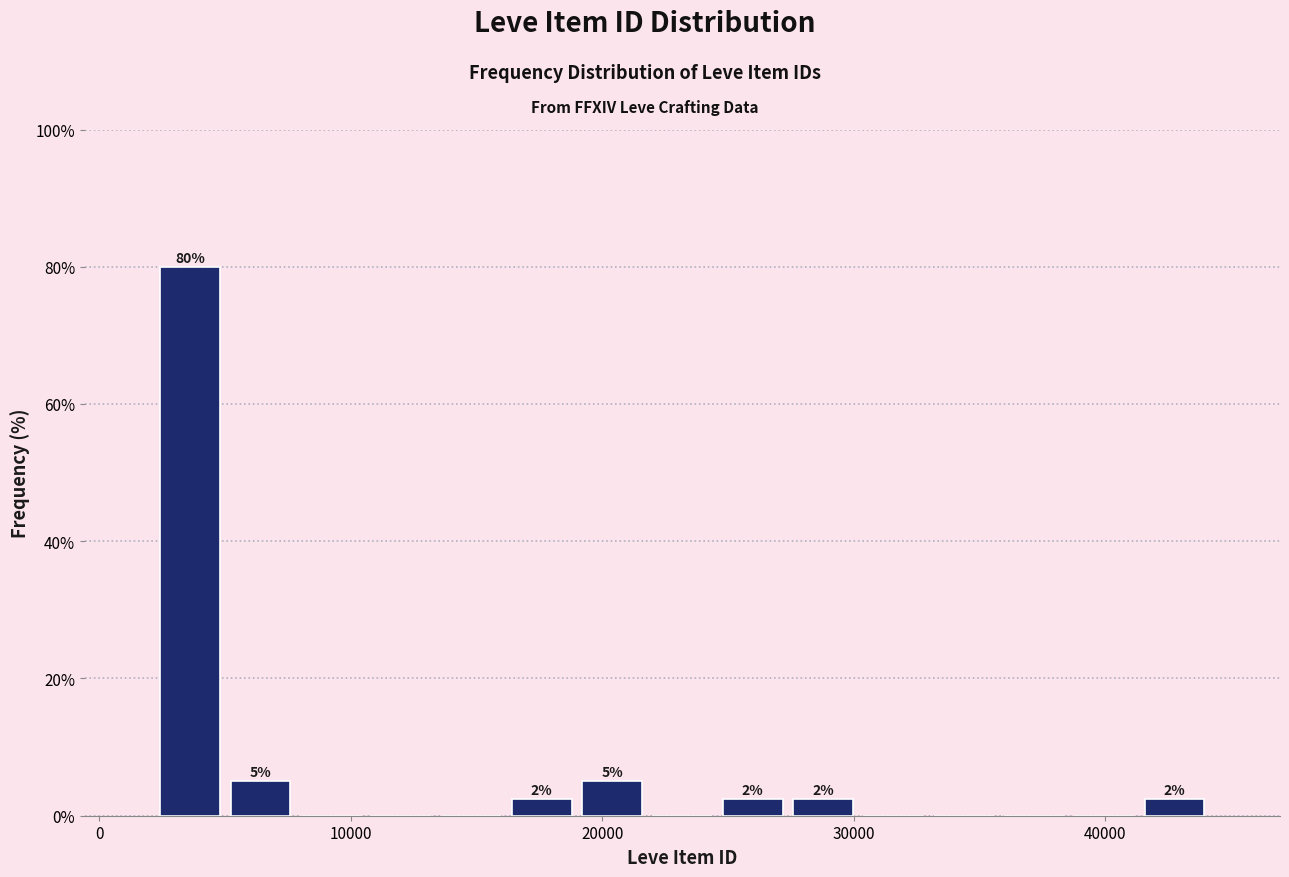

Around what value on the x-axis is the tallest bar? Give the approximate position of its centre, as read against the axis.

4000